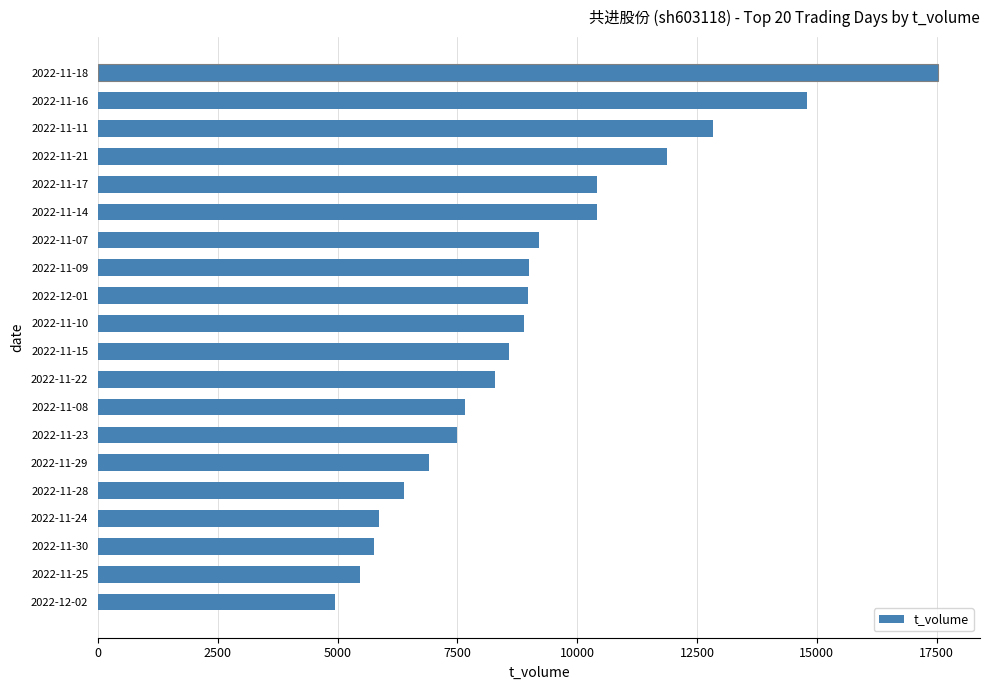

At which label is the value closest to 11238?

2022-11-21